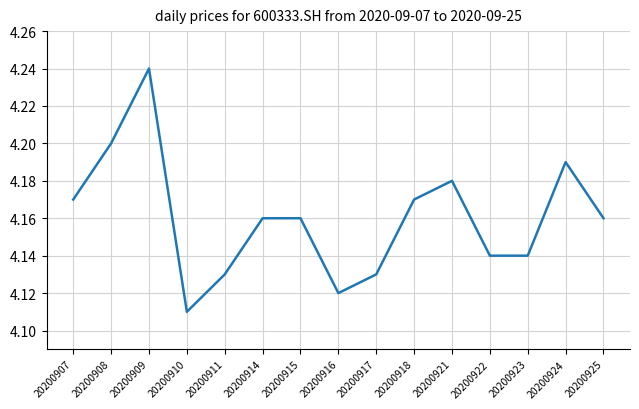

Approximately how many times larger is the value at 20200921 compared to 20200925?

1.0